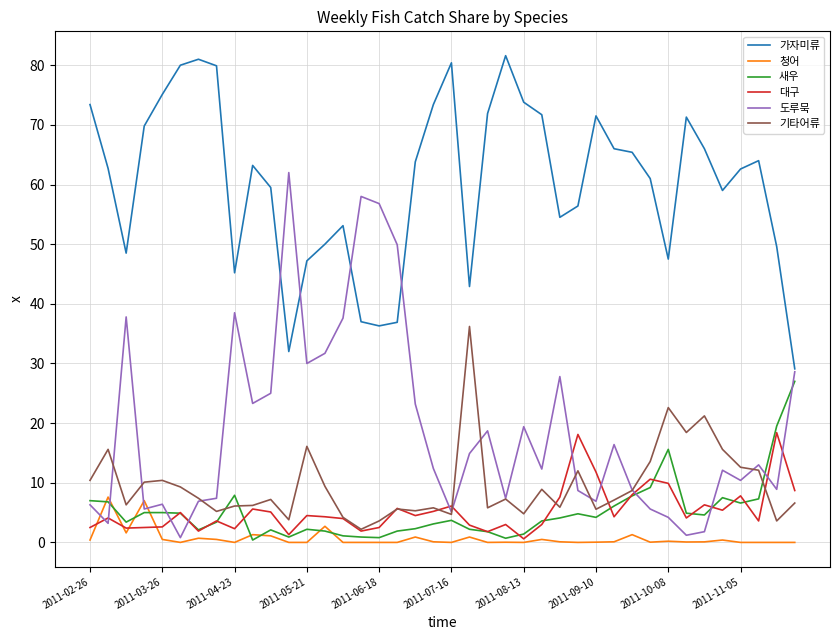

List the series in order of their peak value, highest first.

가자미류, 도루묵, 기타어류, 새우, 대구, 청어